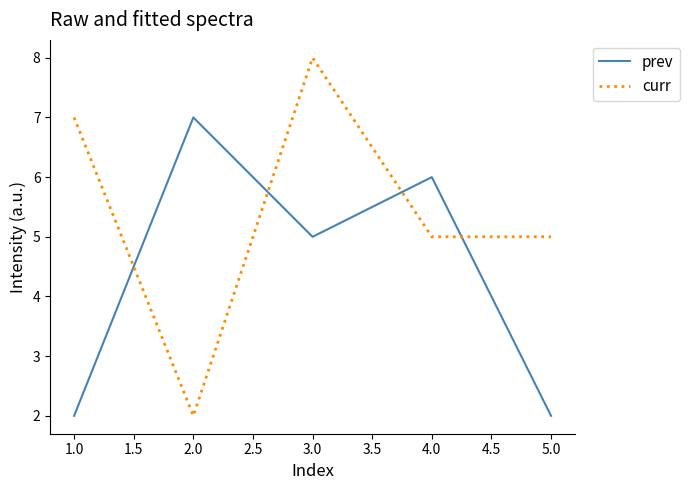

Is it true that prev equals 12 at 1.0?

False